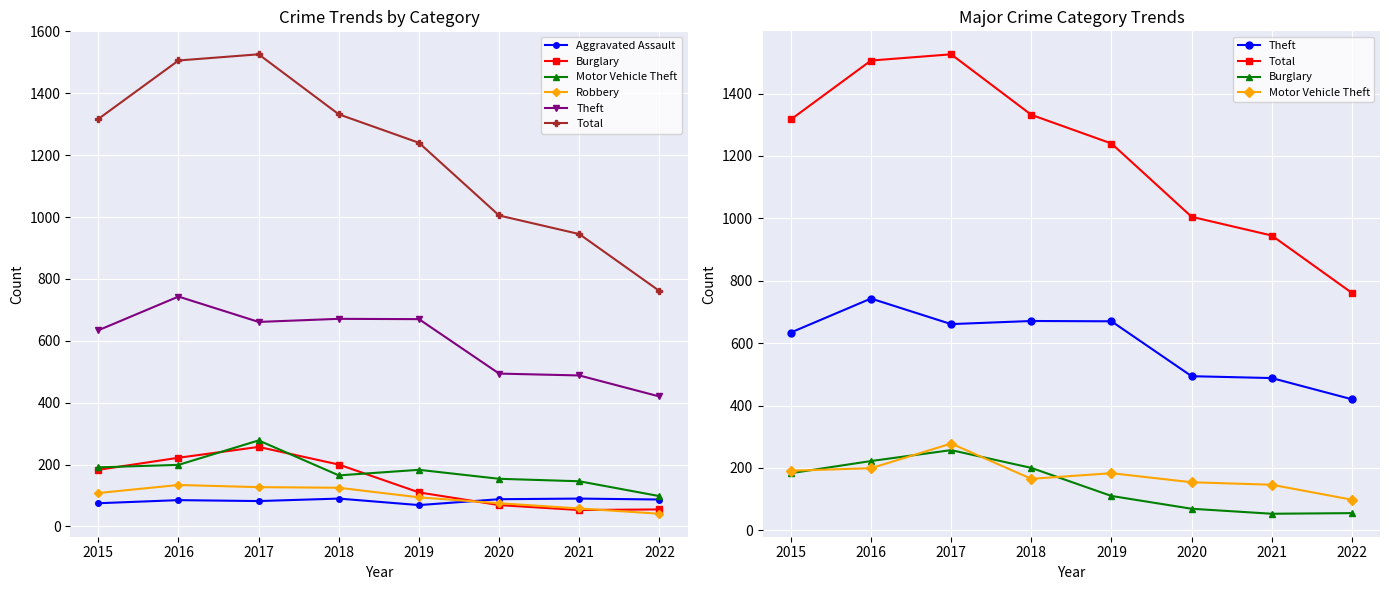

What is the maximum value shown in the chart?

1526